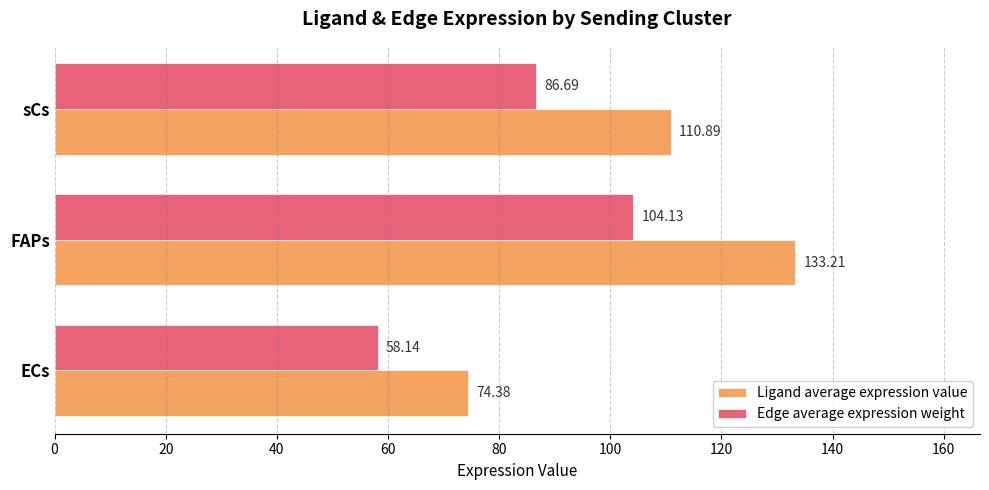

What is the difference between the second highest and minimum values in the Edge average expression weight series?

28.5